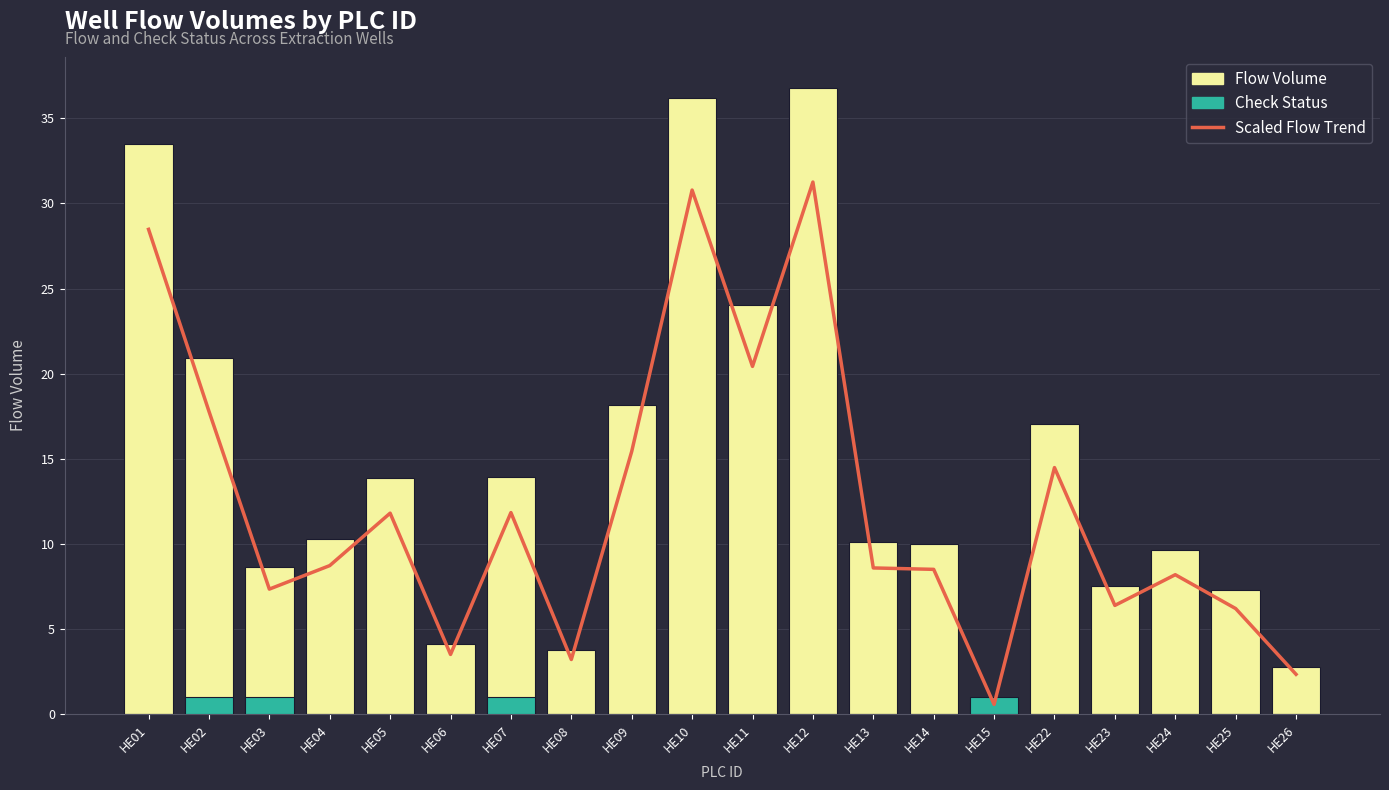

What value does the Check Status series have at HE02?

1.0